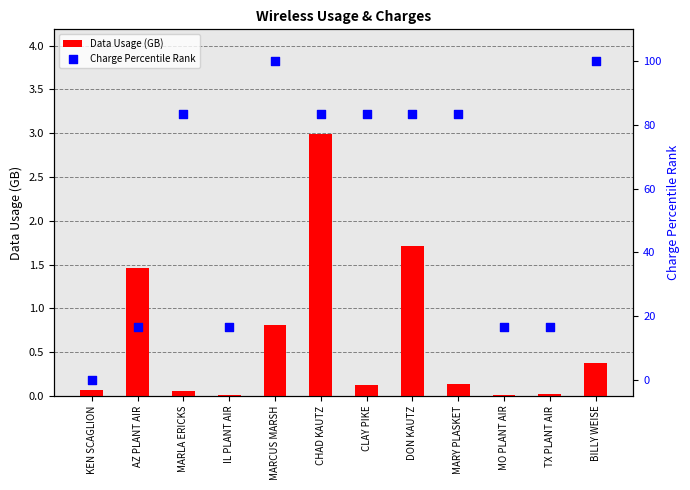

Which series has the largest total across all categories?

Charge Percentile Rank